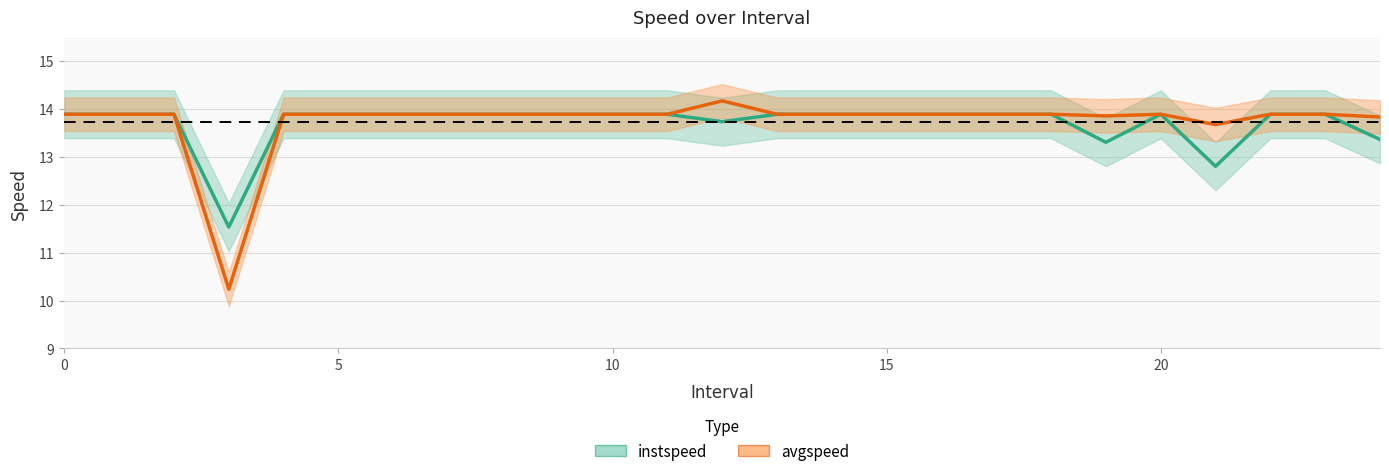

How many series are shown in this chart?

2